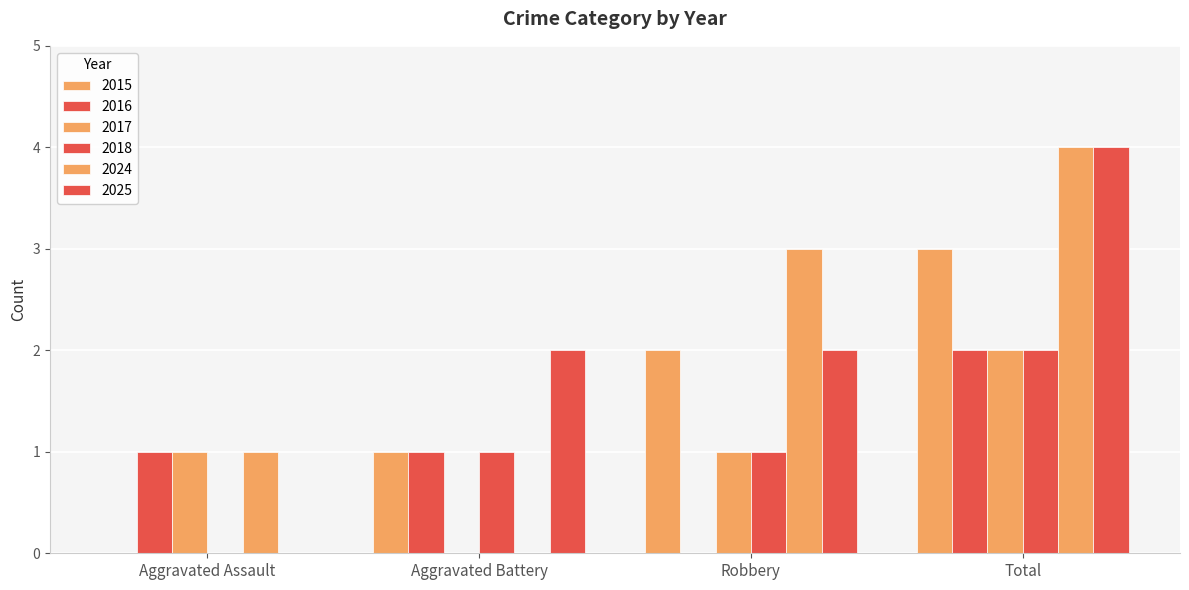

At Aggravated Assault, list the series in order from smallest to largest.

2015, 2018, 2025, 2016, 2017, 2024